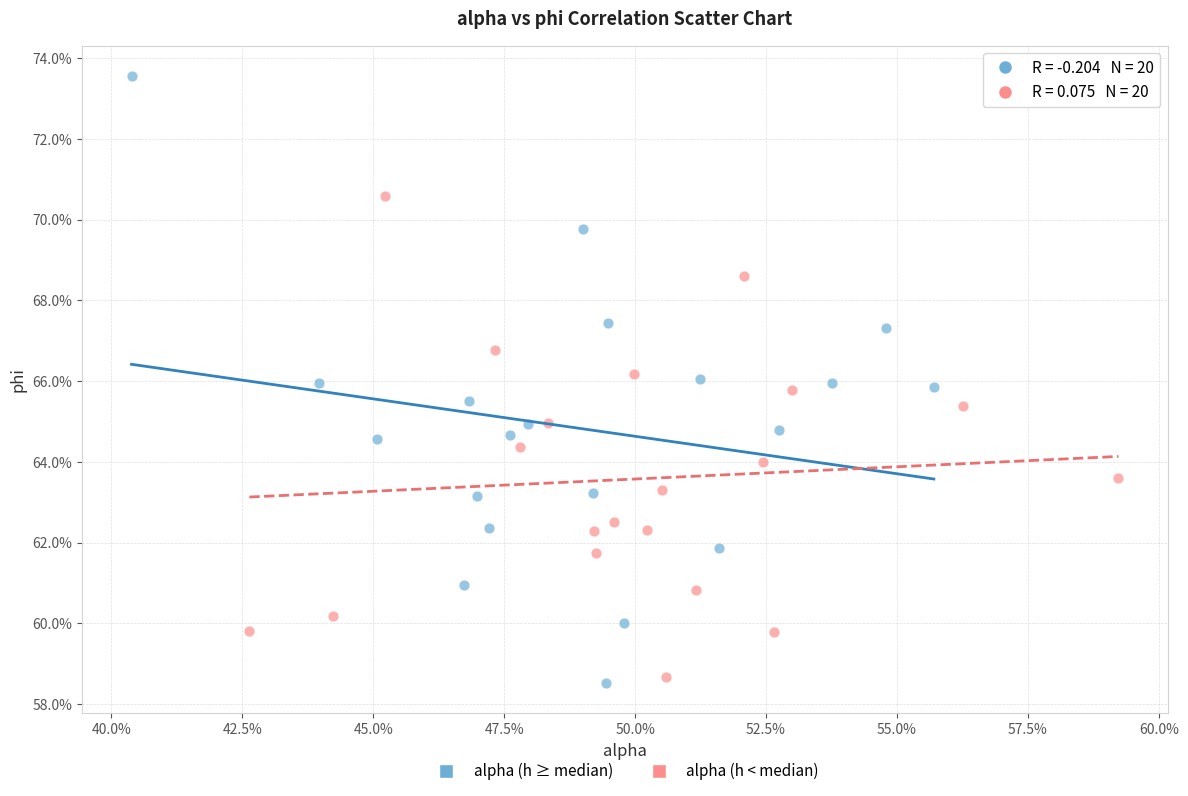

Which series reaches the maximum Y coordinate?

alpha (h ≥ median)